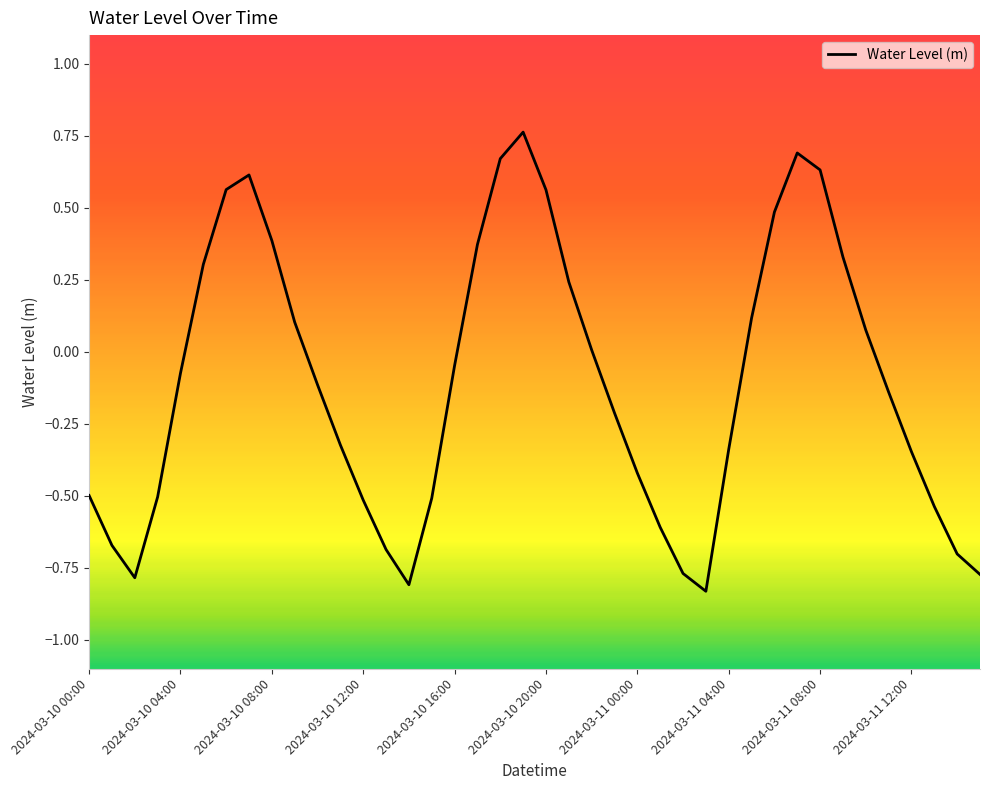

Where does the data first go above 0?

2024-03-10 05:00